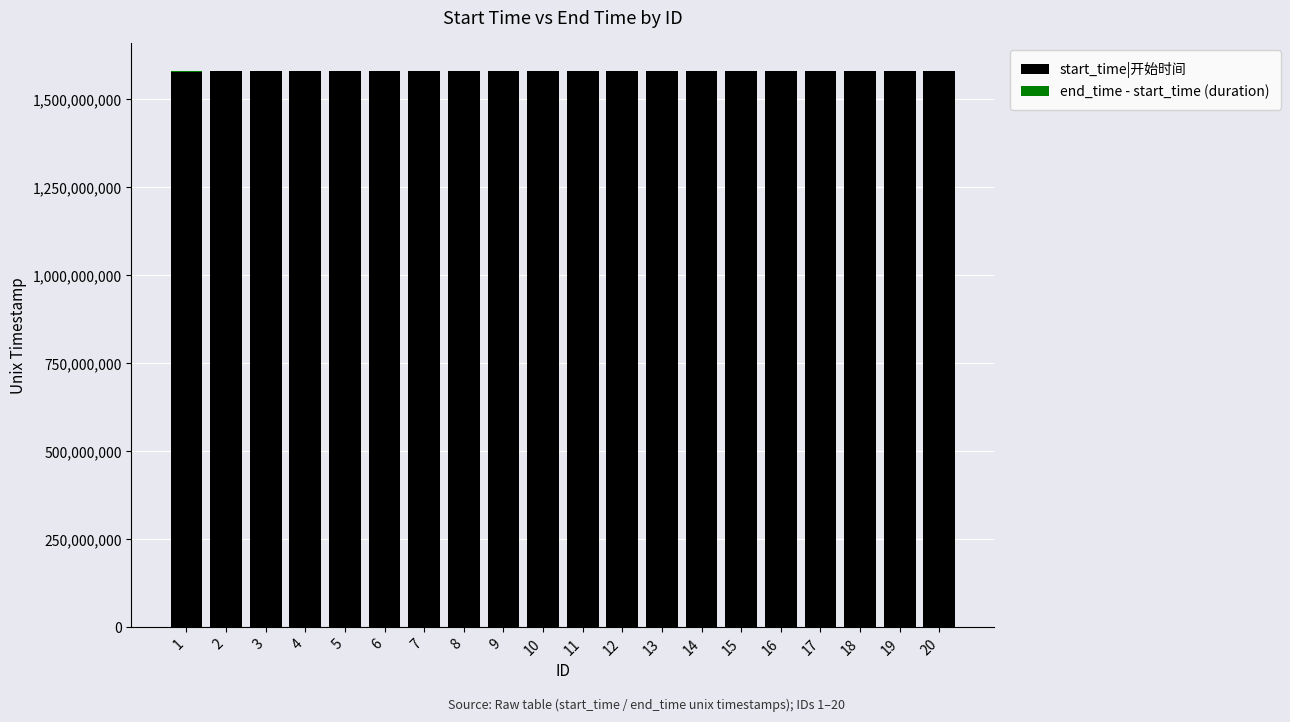

What is the maximum value for start_time|开始时间?

1580043600